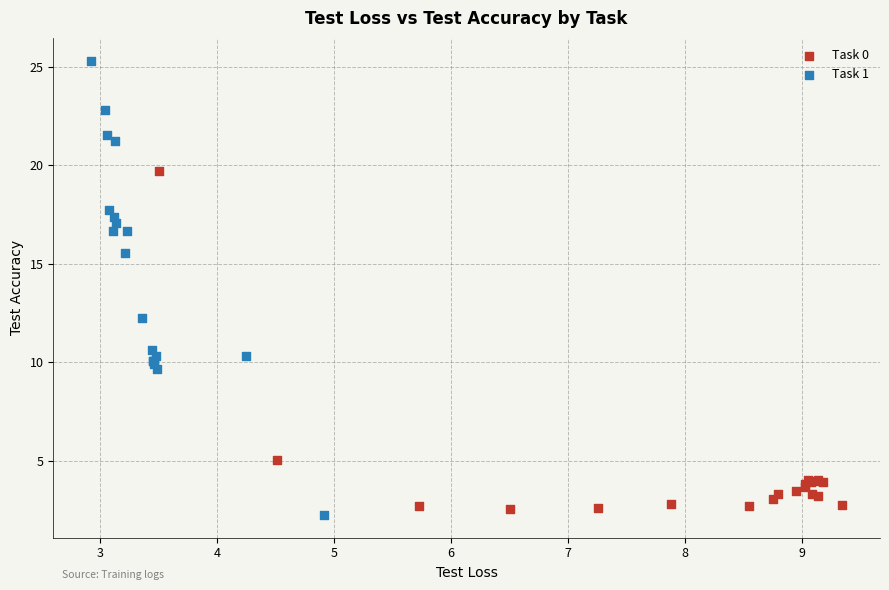

Which series contains the lowest Y value?

Task 1